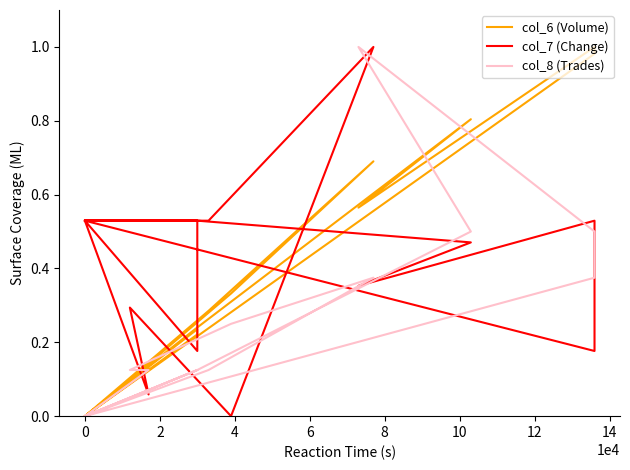

Is this an area chart (filled region under the line)?

No